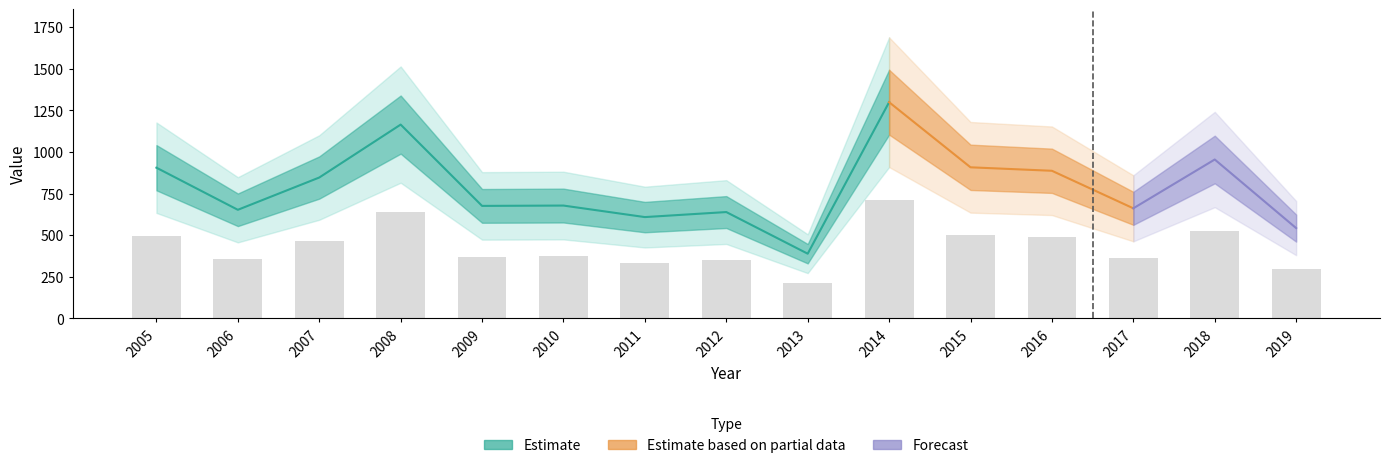

What is the sum of all values?

6495.9